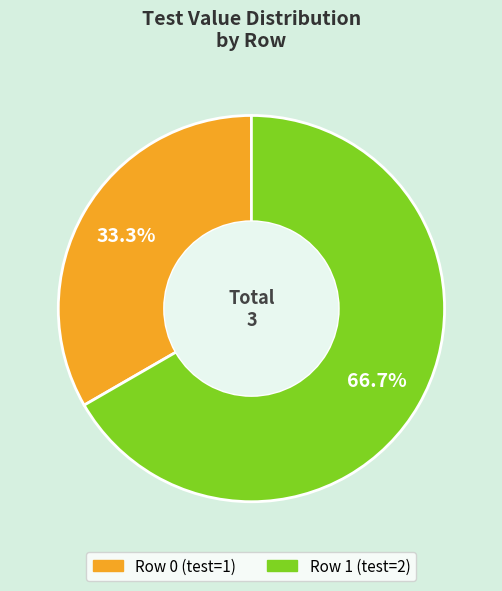

Is there any slice that represents more than half of the pie?

Yes